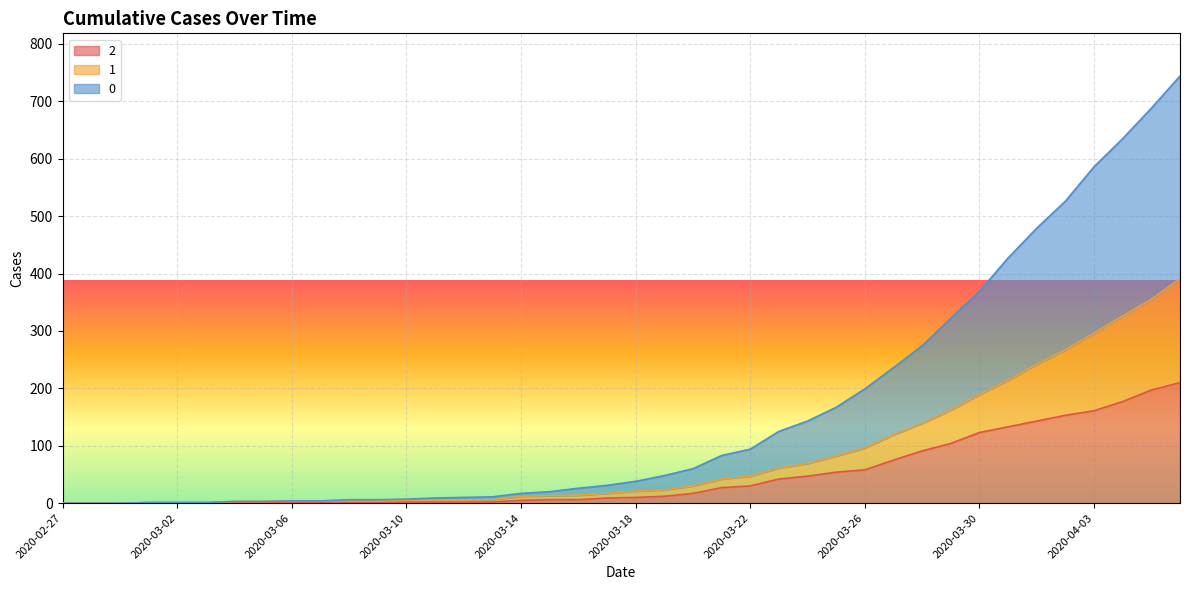

What is the greatest value displayed?

744